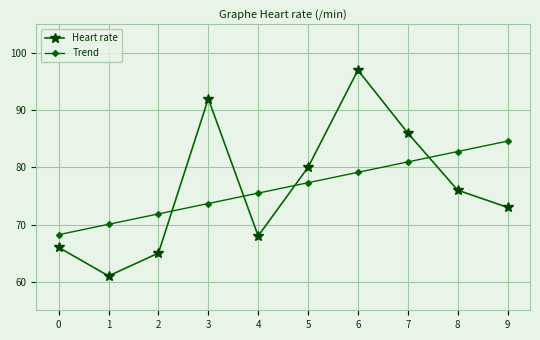

What is the difference between the maximum and second lowest values in the Heart rate series?

32.0